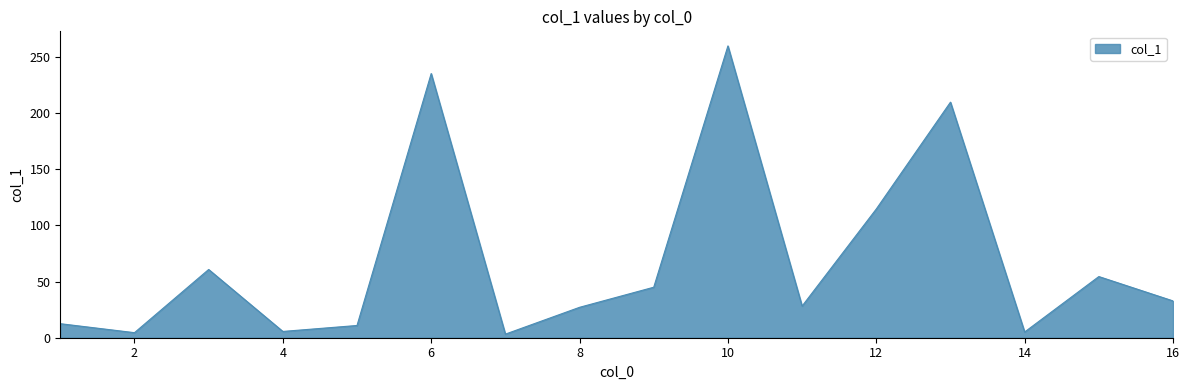

What is the maximum value shown in the chart?

260.0